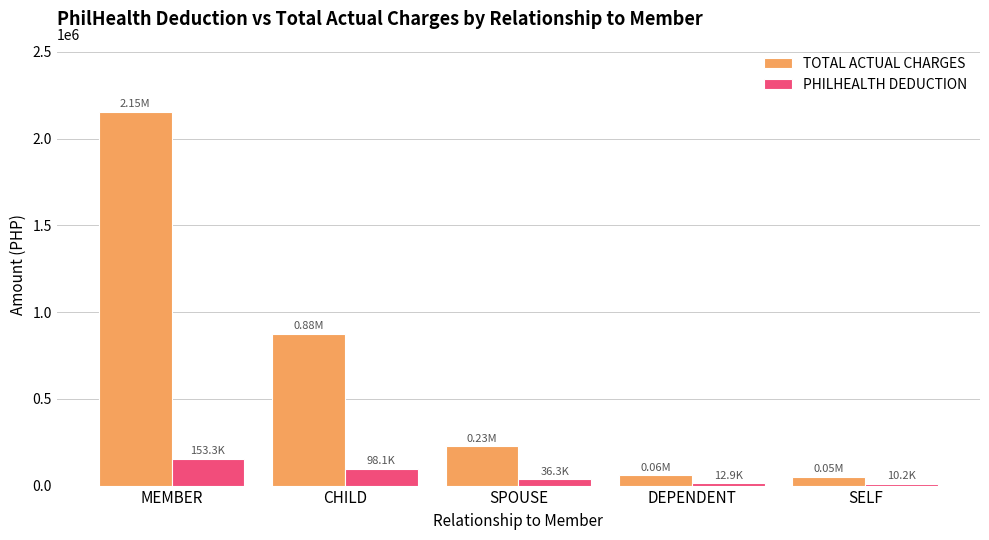

Which series has the widest spread of values?

TOTAL ACTUAL CHARGES